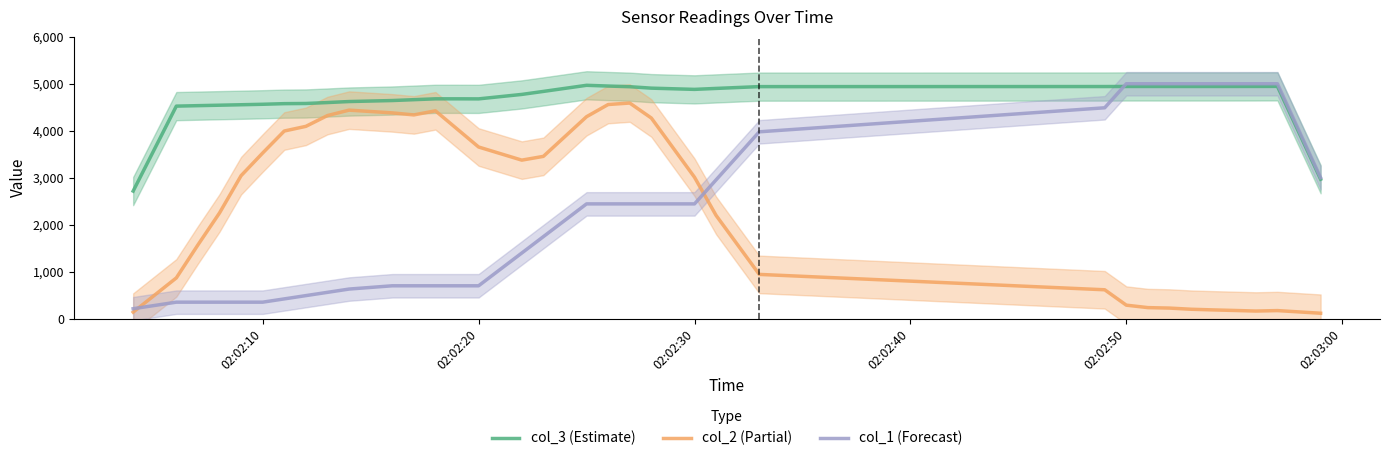

Which series has the widest spread of values?

col_1 (Forecast)